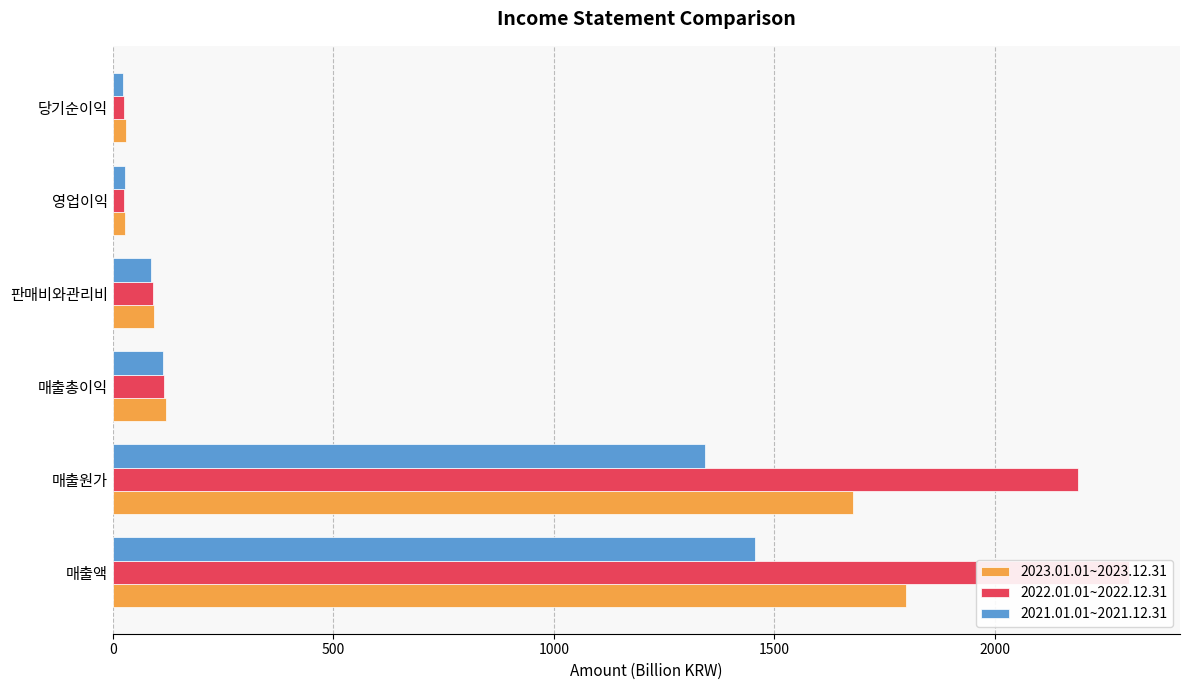

How many data points in 2023.01.01~2023.12.31 are less than 120?

3